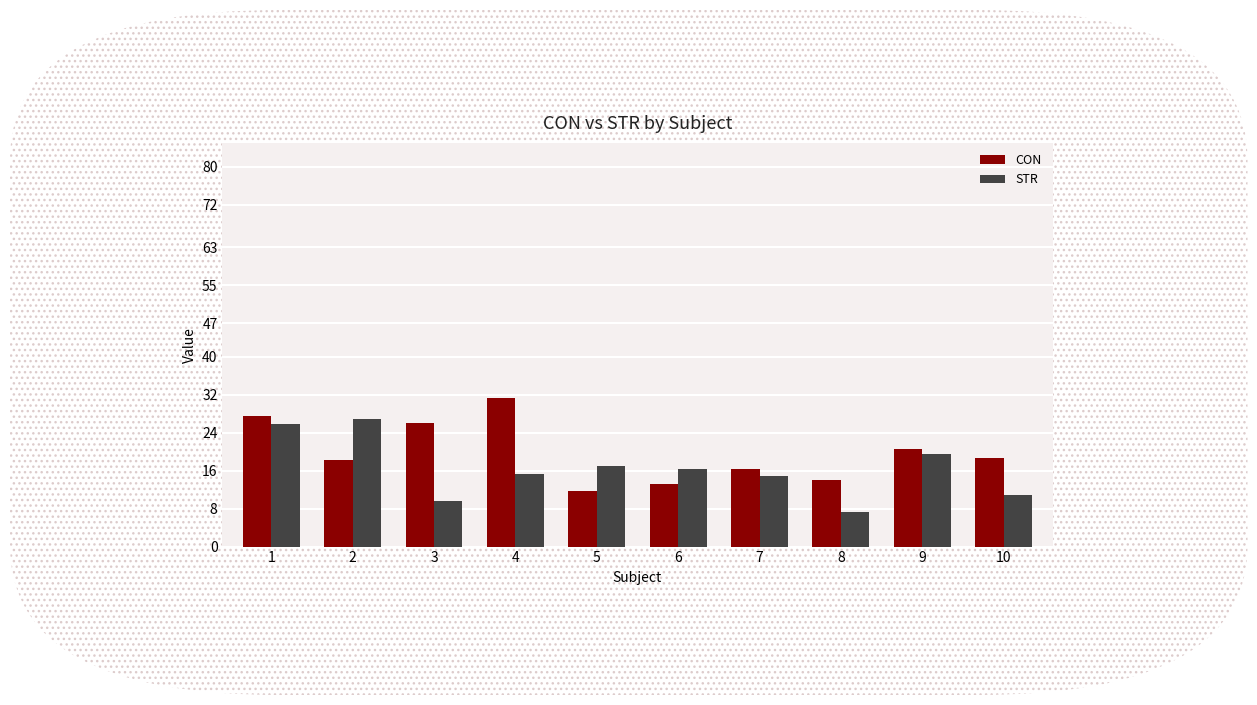

Which category has the lowest value across all series?

8